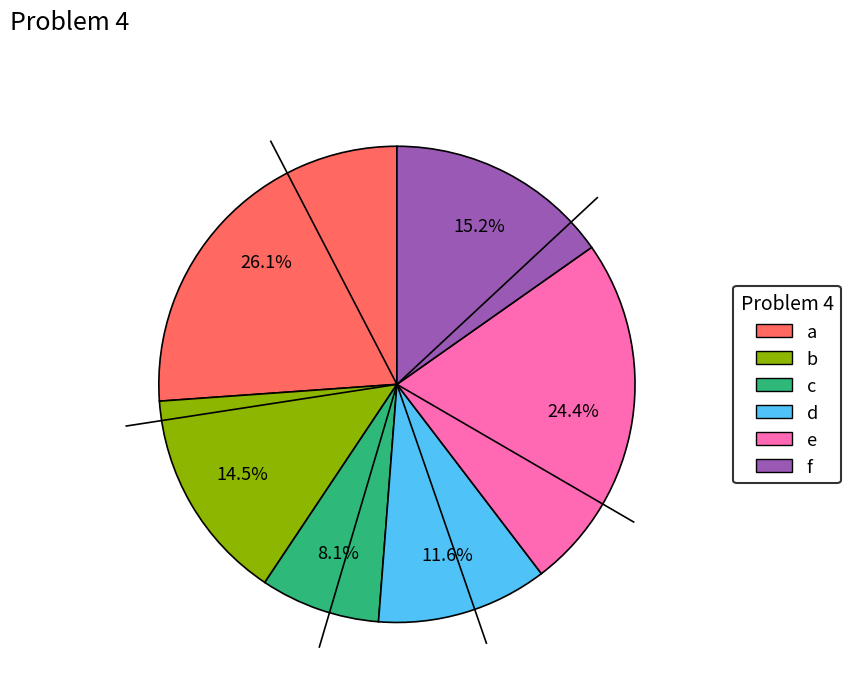

Which slice is the smallest?

c